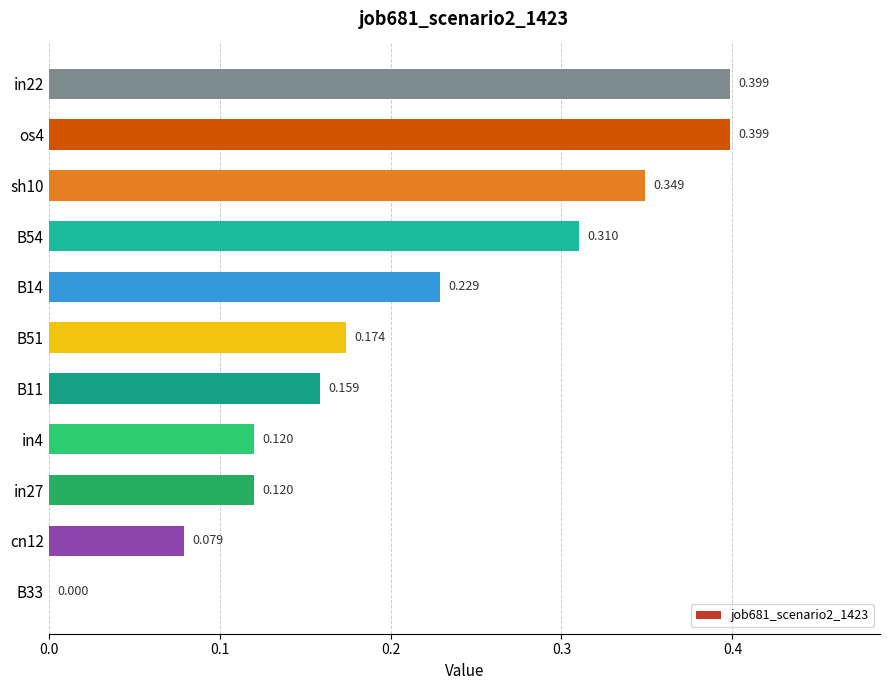

Does the chart contain stacked bars?

No